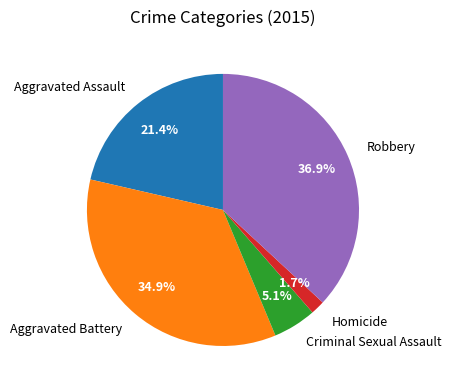

What is the ratio of the value at Robbery to the value at Aggravated Assault?

1.7